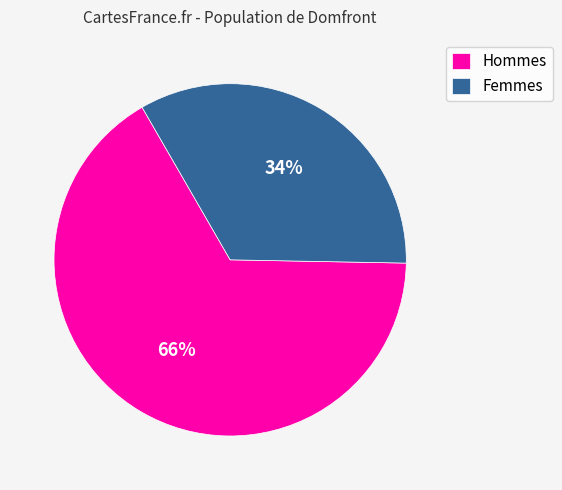

Which category has the smallest portion of the pie?

Femmes